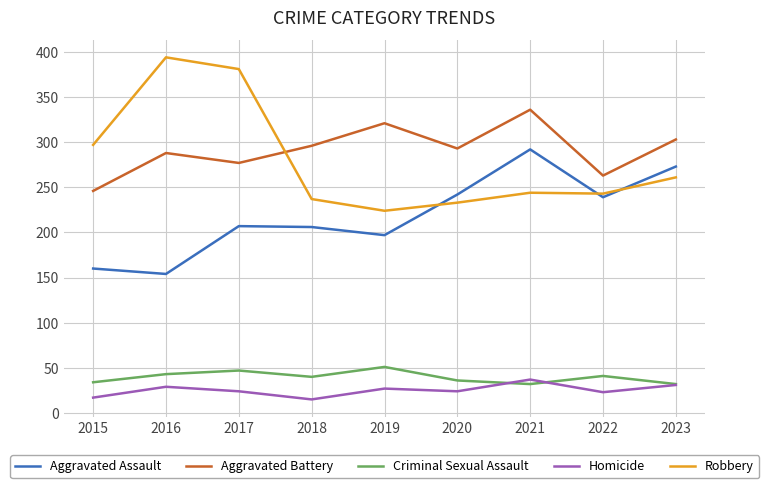

Which category has the highest value in the Aggravated Assault series?

2021